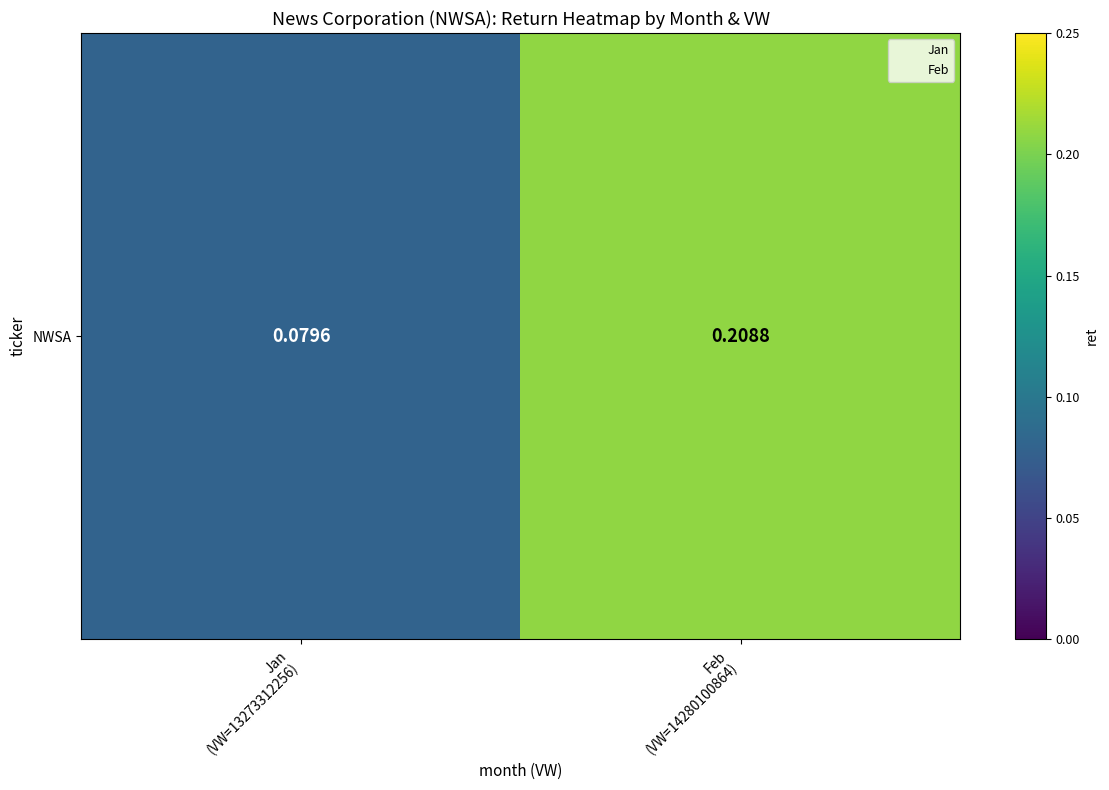

At which category does the chart reach its peak across all series?

Feb
(VW=14280100864)